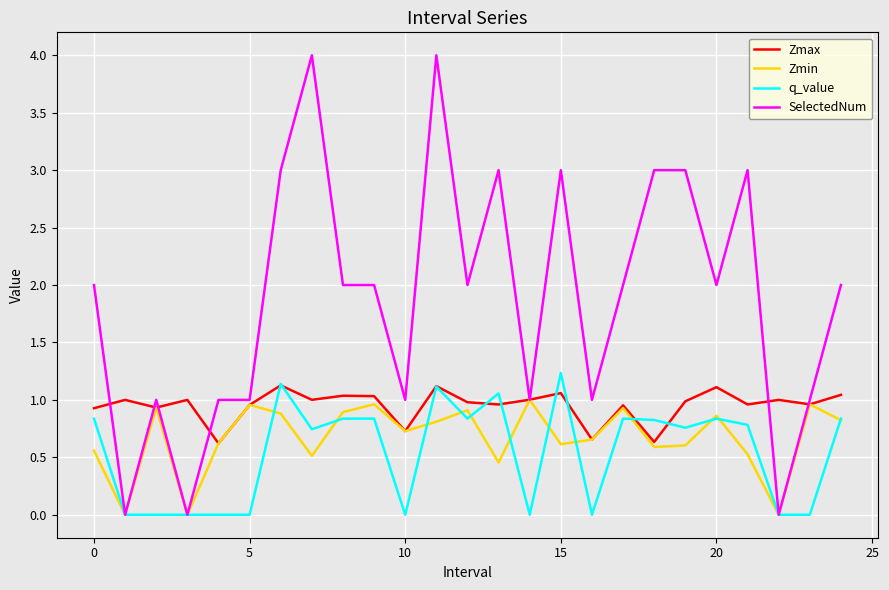

Which series has the largest range (max minus min)?

SelectedNum